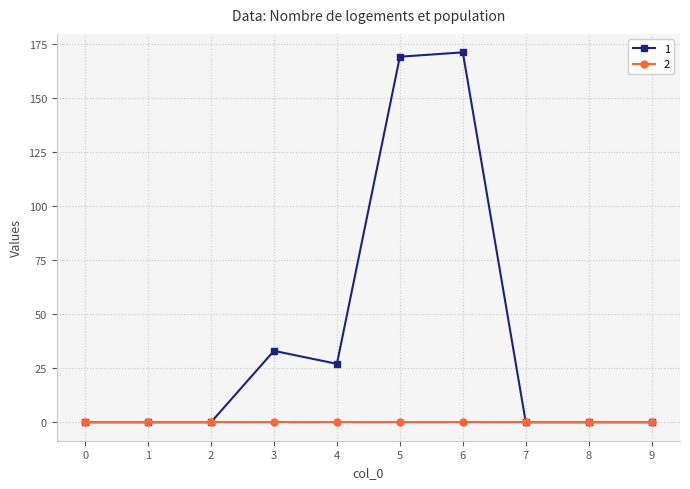

List the series in order of their overall mean, lowest first.

2, 1